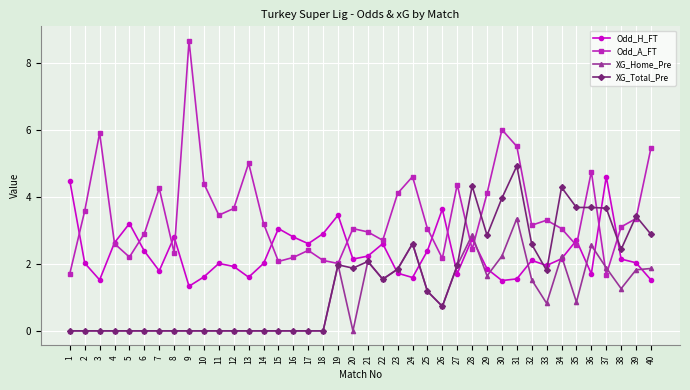

The value of Odd_A_FT at 2 is 6.0. True or false?

False